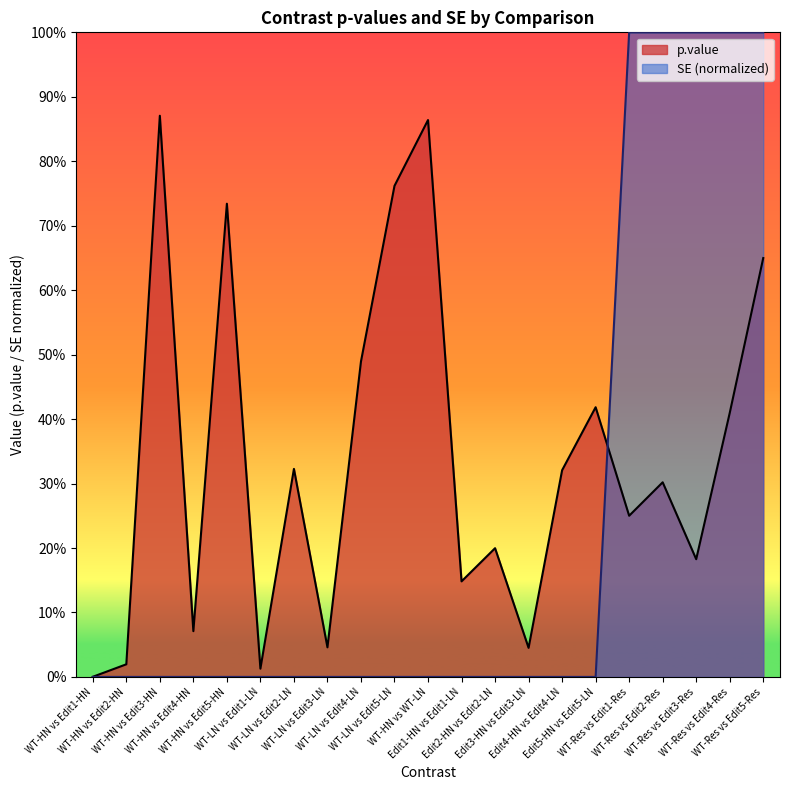

Rank the categories by p.value value from lowest to highest.

WT-HN vs Edit1-HN, WT-LN vs Edit1-LN, WT-HN vs Edit2-HN, Edit3-HN vs Edit3-LN, WT-LN vs Edit3-LN, WT-HN vs Edit4-HN, Edit1-HN vs Edit1-LN, WT-Res vs Edit3-Res, Edit2-HN vs Edit2-LN, WT-Res vs Edit1-Res, WT-Res vs Edit2-Res, Edit4-HN vs Edit4-LN, WT-LN vs Edit2-LN, WT-Res vs Edit4-Res, Edit5-HN vs Edit5-LN, WT-LN vs Edit4-LN, WT-Res vs Edit5-Res, WT-HN vs Edit5-HN, WT-LN vs Edit5-LN, WT-HN vs WT-LN, WT-HN vs Edit3-HN